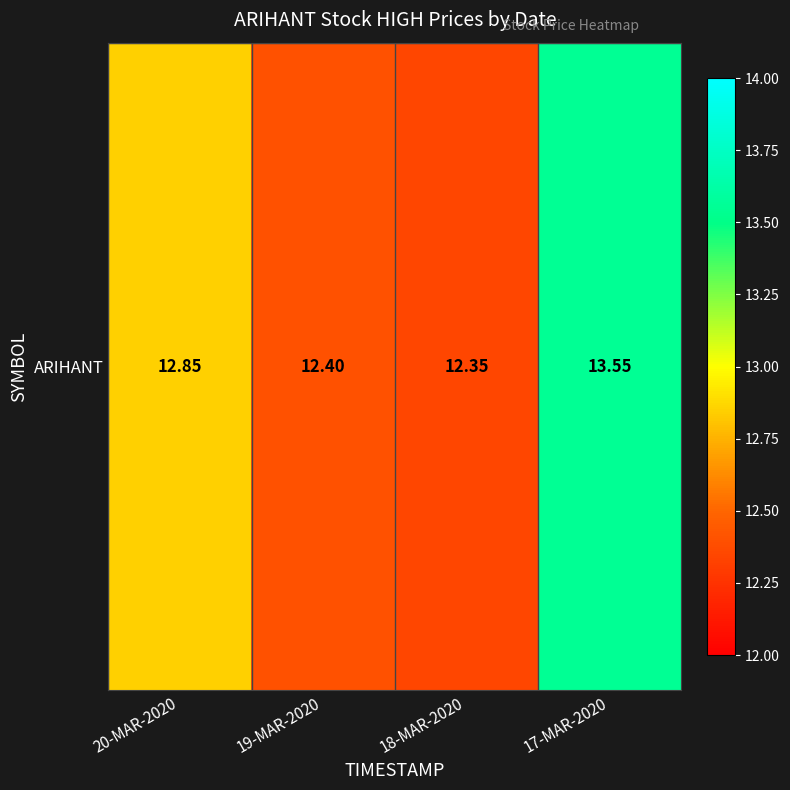

Count the number of data series in this chart.

1